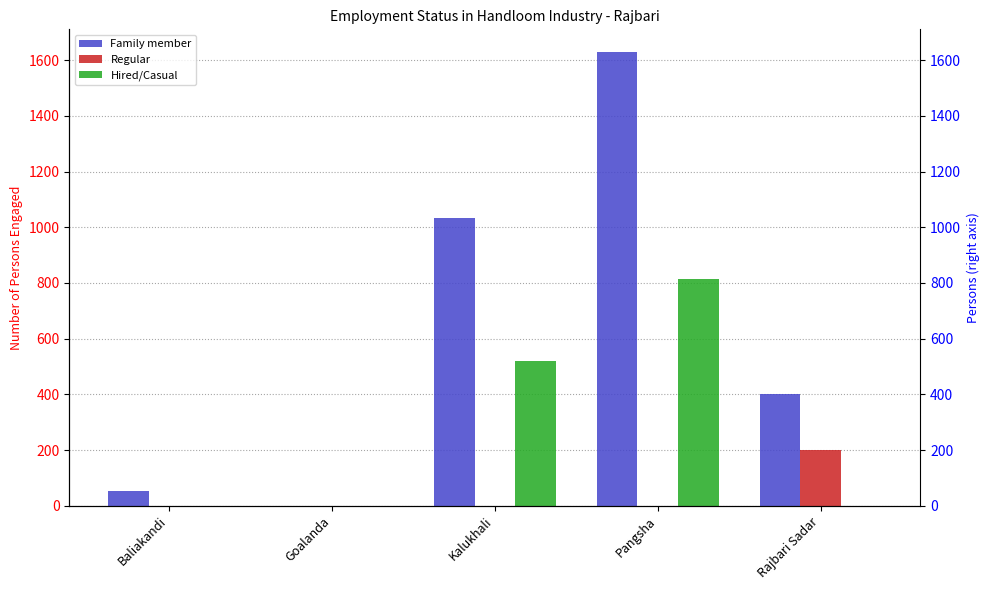

What is the label of the 5th bar from the right?

Baliakandi